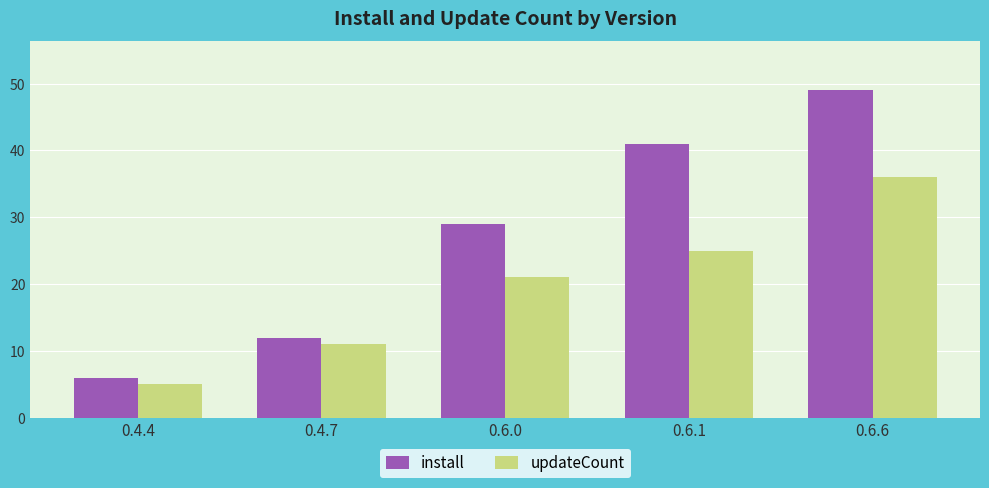

How many data points in updateCount are less than 21?

2